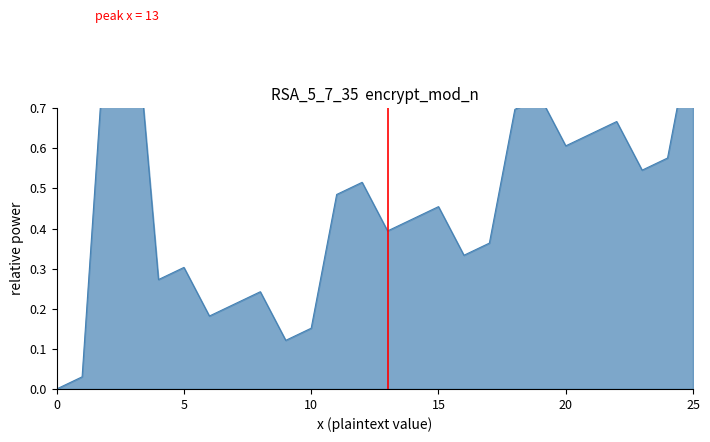

Where is the first local maximum?

3